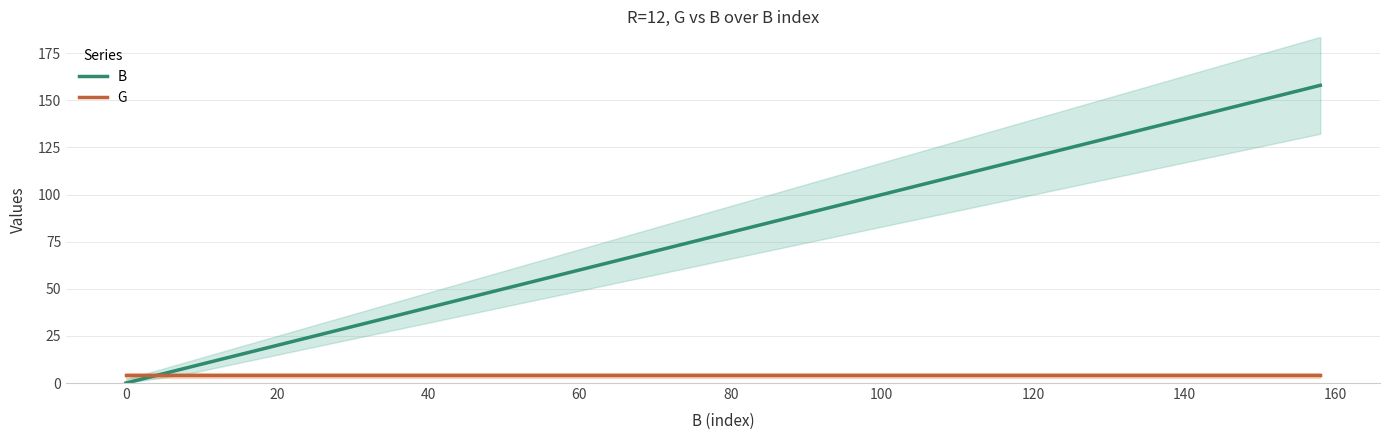

What is the average value of the G series?

4